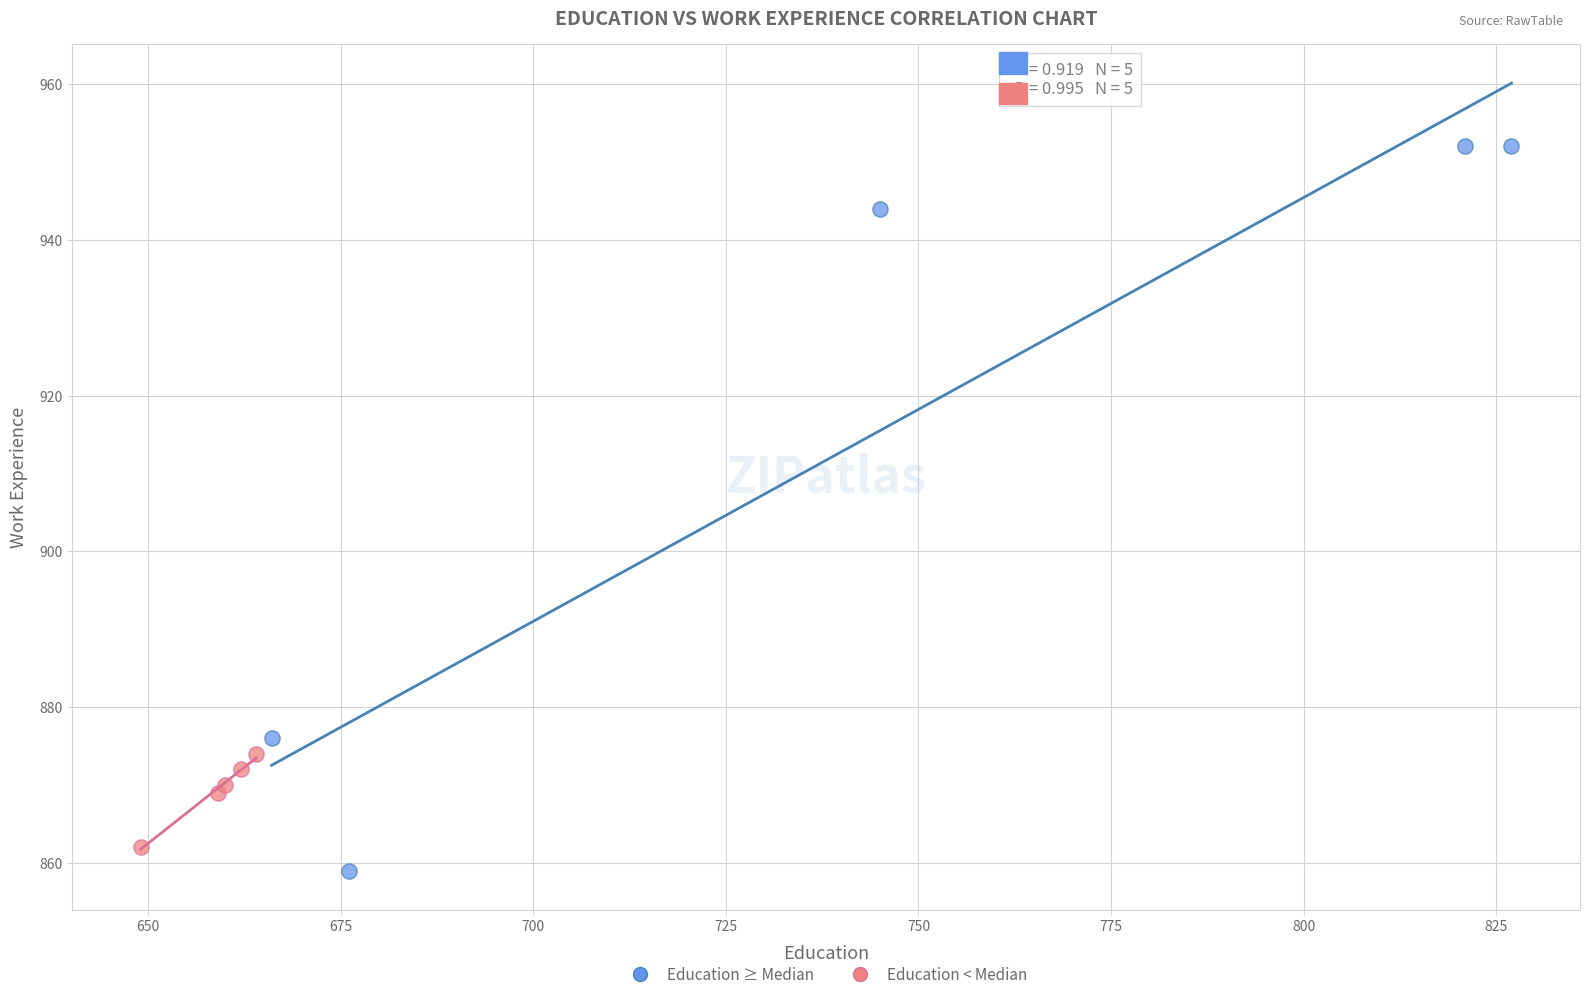

Which series reaches the maximum Y coordinate?

Education ≥ Median